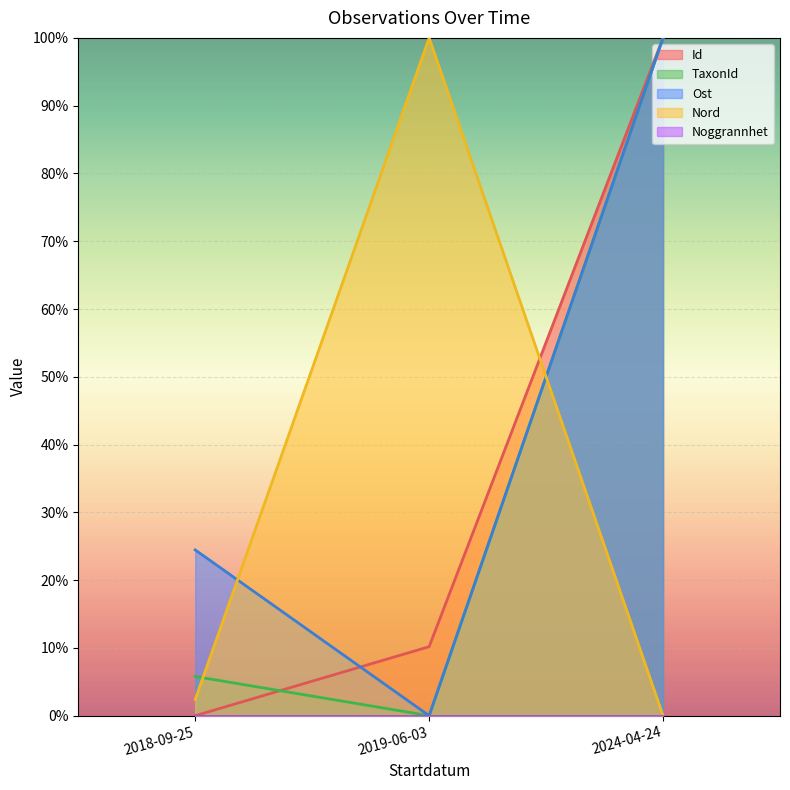

How many lines are shown in the chart?

5